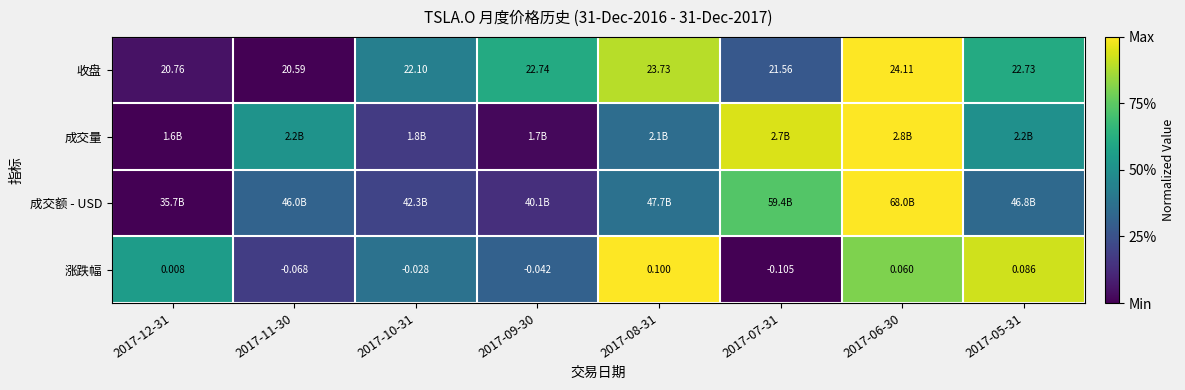

Is the value of 成交额 - USD at 2017-05-31 greater than the value of 成交量 at 2017-08-31?

No